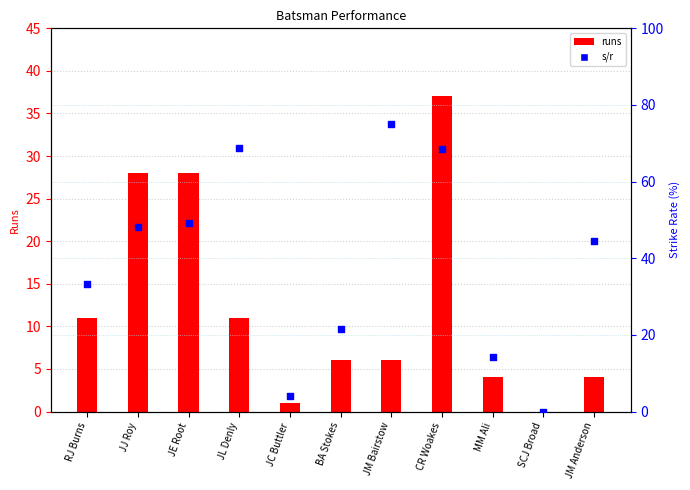

What are all the series names shown in the legend?

runs, s/r